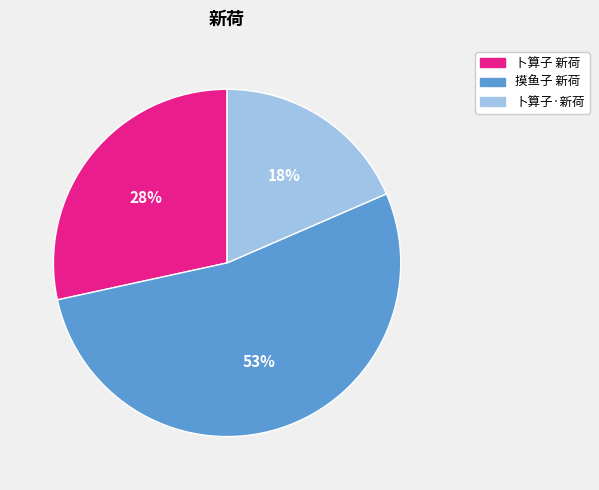

Rank the categories by value from lowest to highest.

卜算子·新荷, 卜算子 新荷, 摸鱼子 新荷